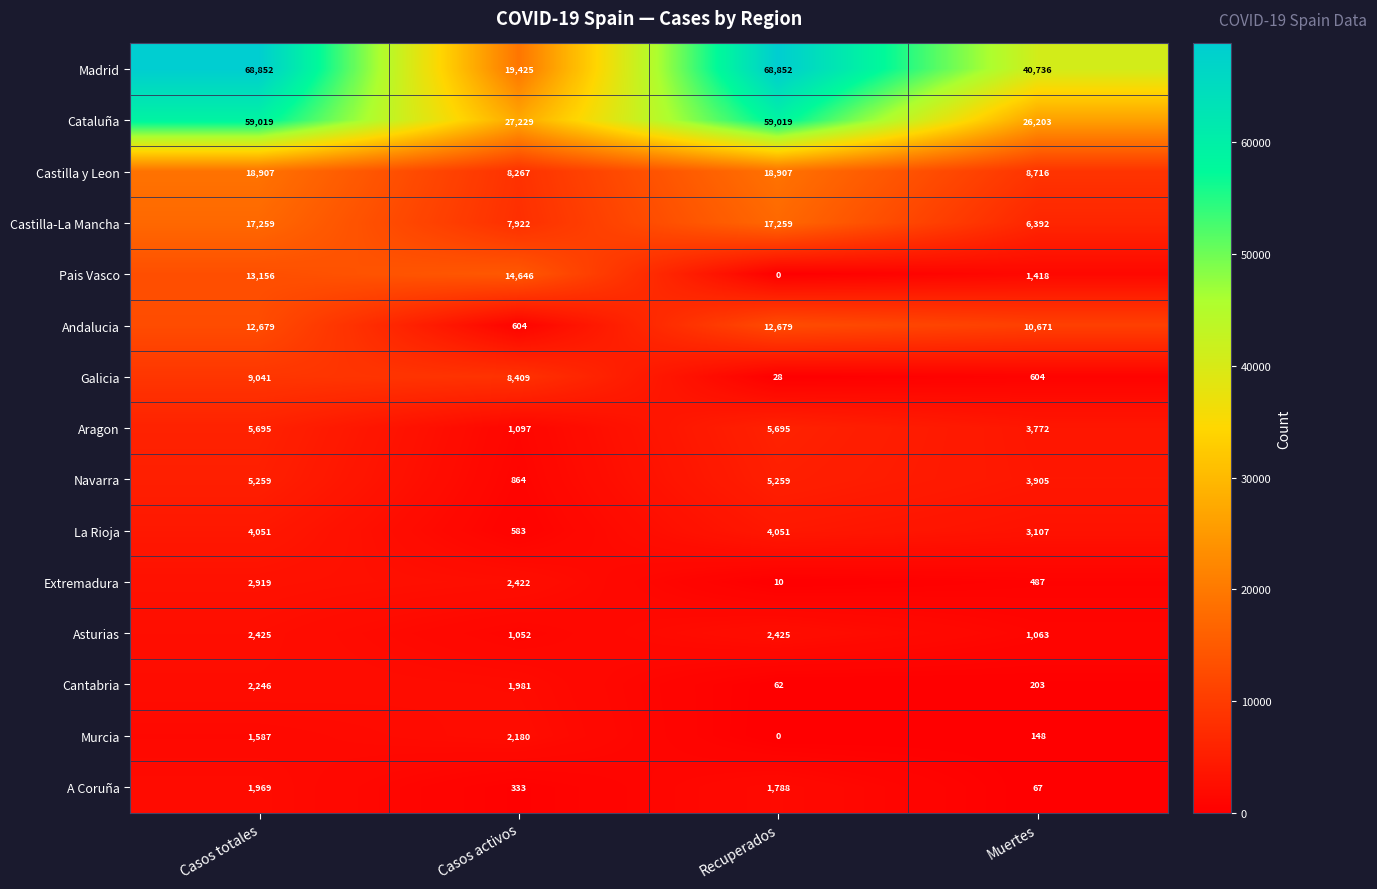

What is the difference between the maximum and minimum values in the Andalucia series?

12075